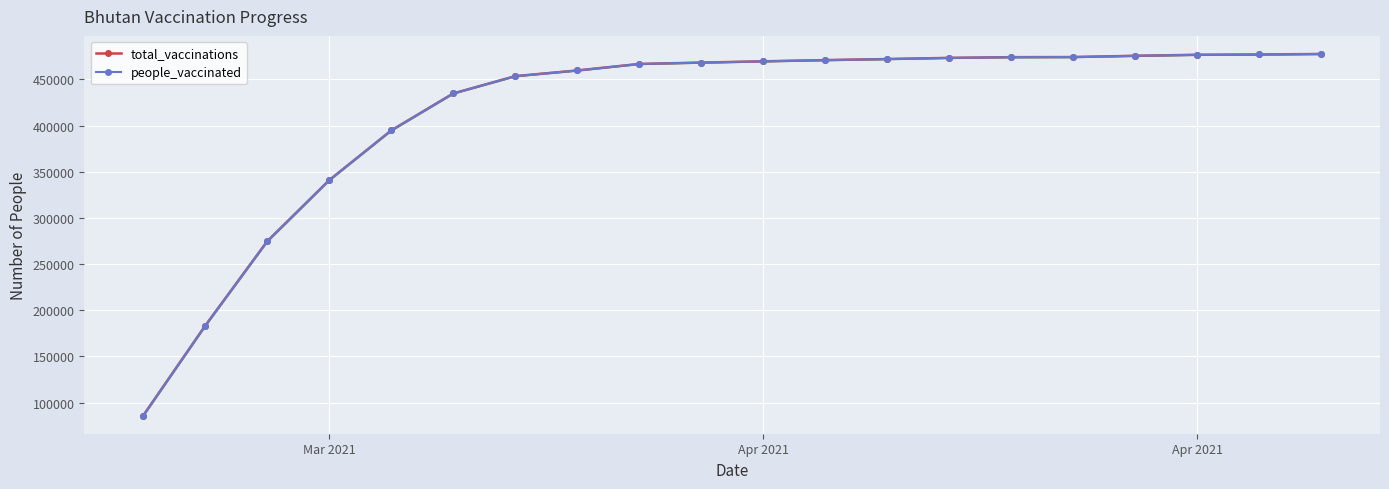

The value of people_vaccinated at 15 is 303612. True or false?

False